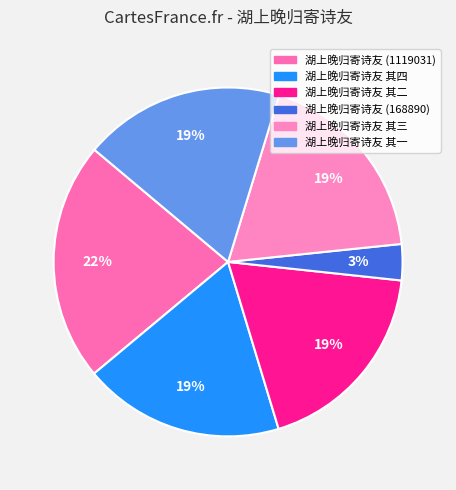

How many segments does this pie chart have?

6